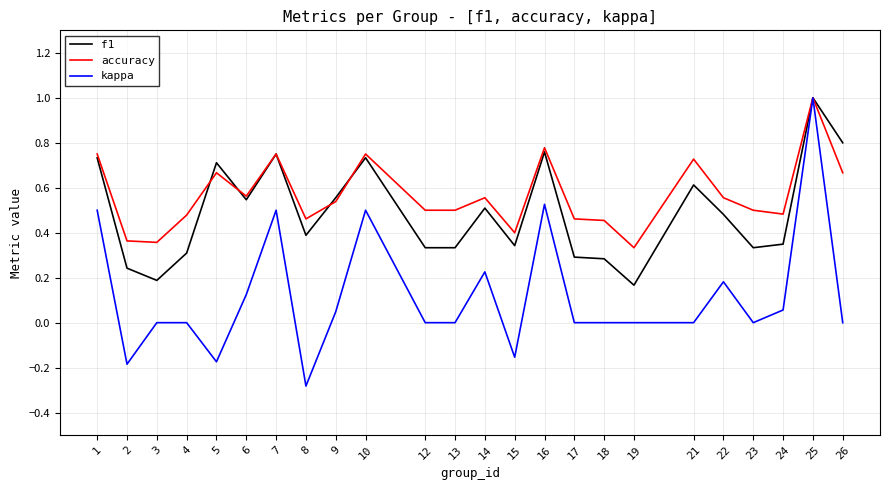

Which series has the widest spread of values?

kappa